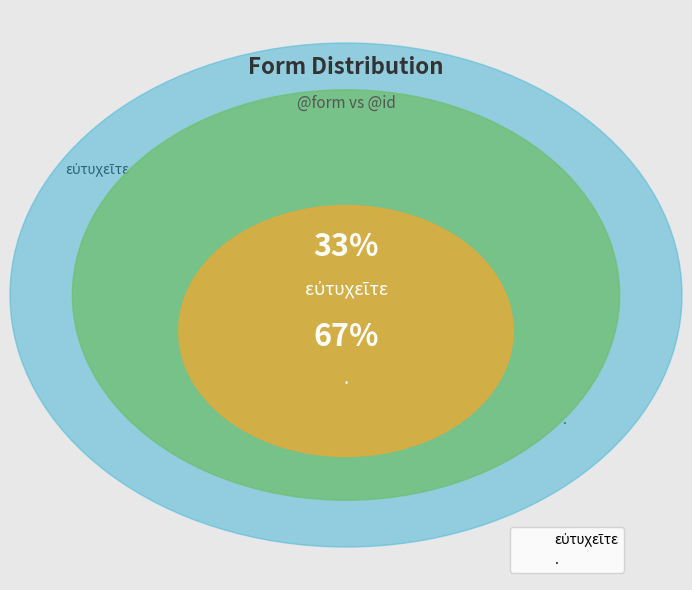

What is the largest slice in the pie chart?

.